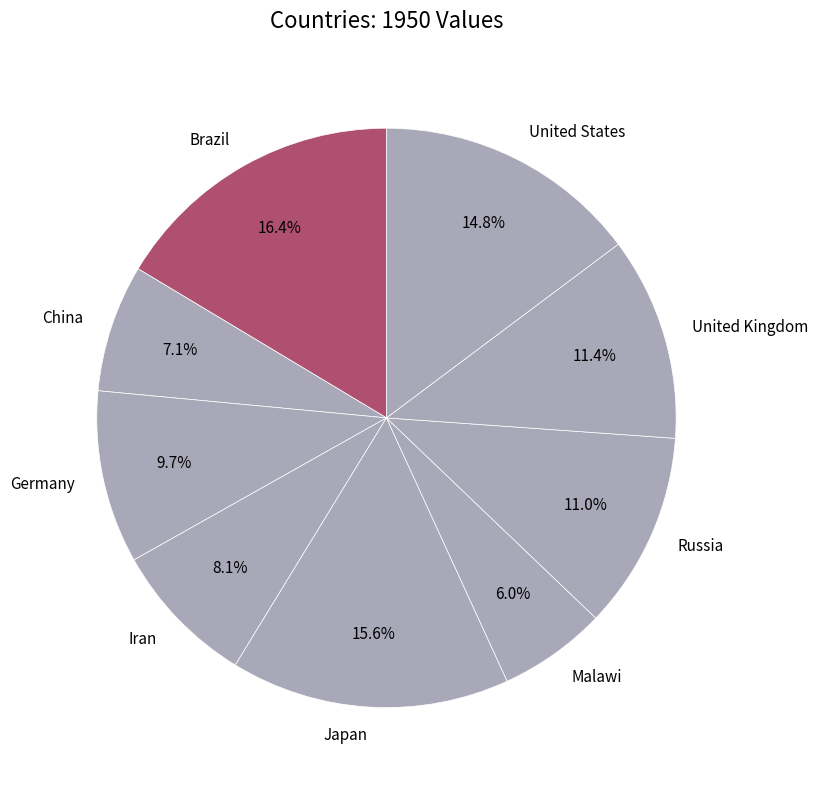

Between Iran and Russia, which is larger?

Russia